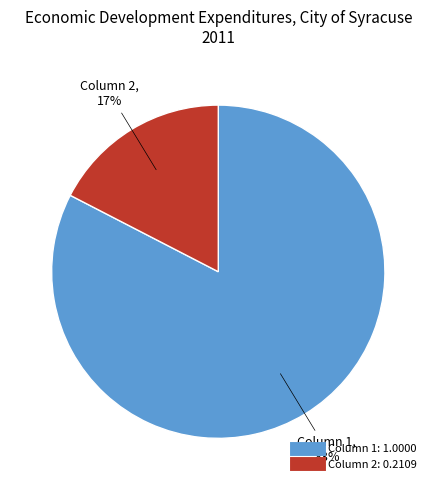

The Column 1 slice represents 74% of the pie. True or false?

False